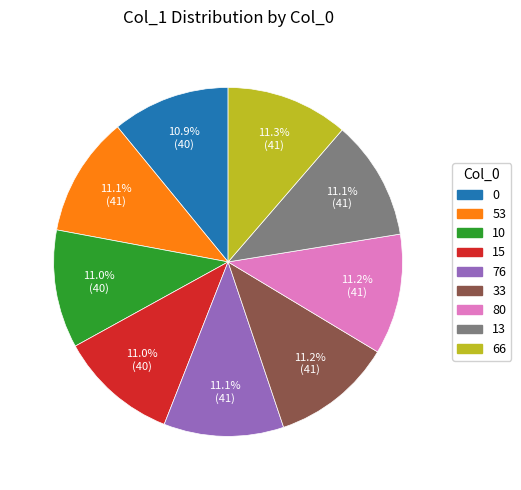

Is there any slice that represents more than half of the pie?

No